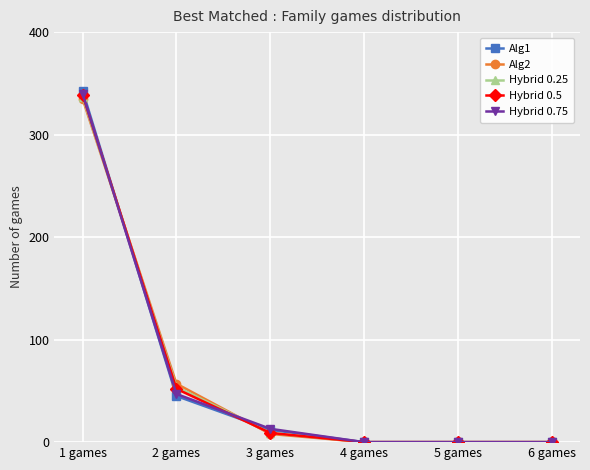

Which category has the highest value in the Alg2 series?

1 games